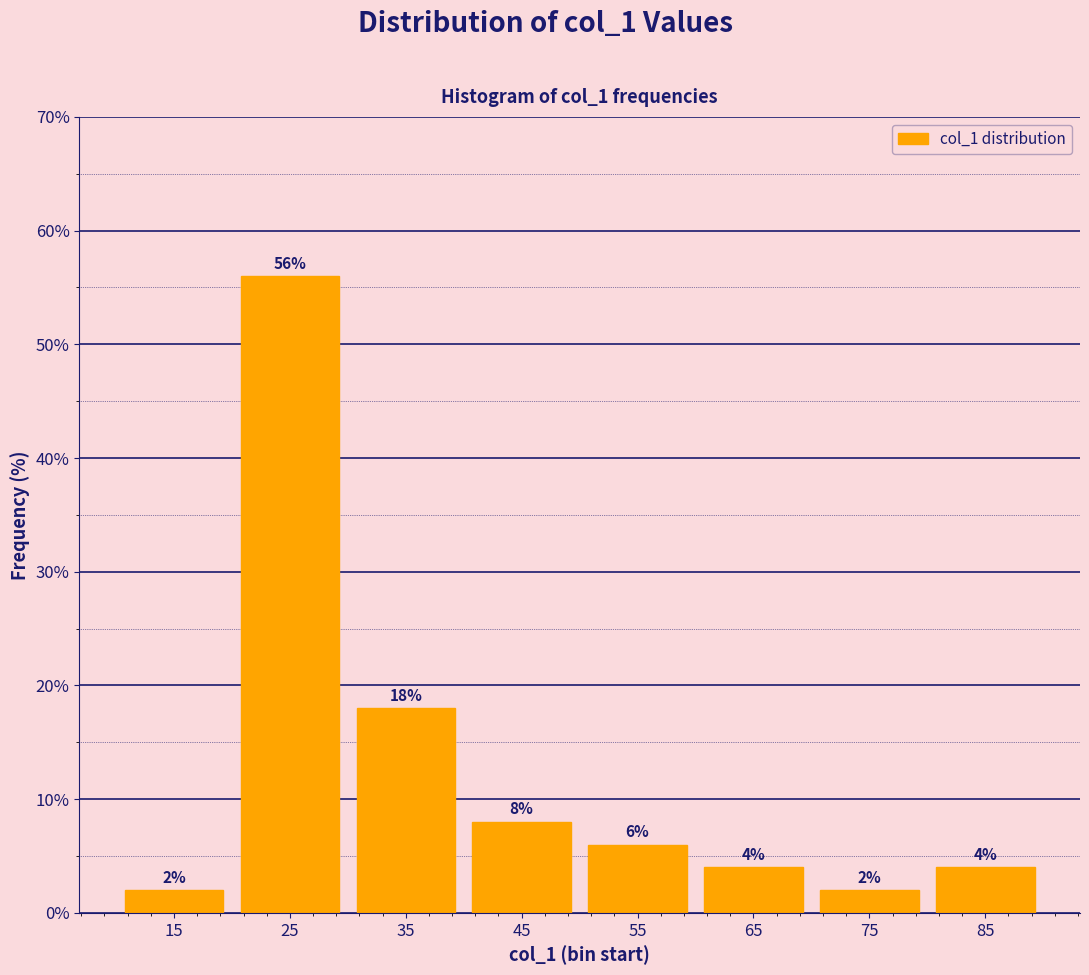

Reading left to right, extract all data points from this chart.

2.0	56.0	18.0	8.0	6.0	4.0	2.0	4.0